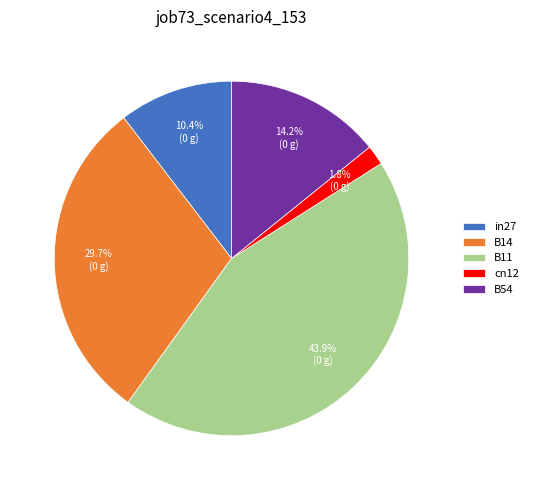

Which slice is the largest?

B11